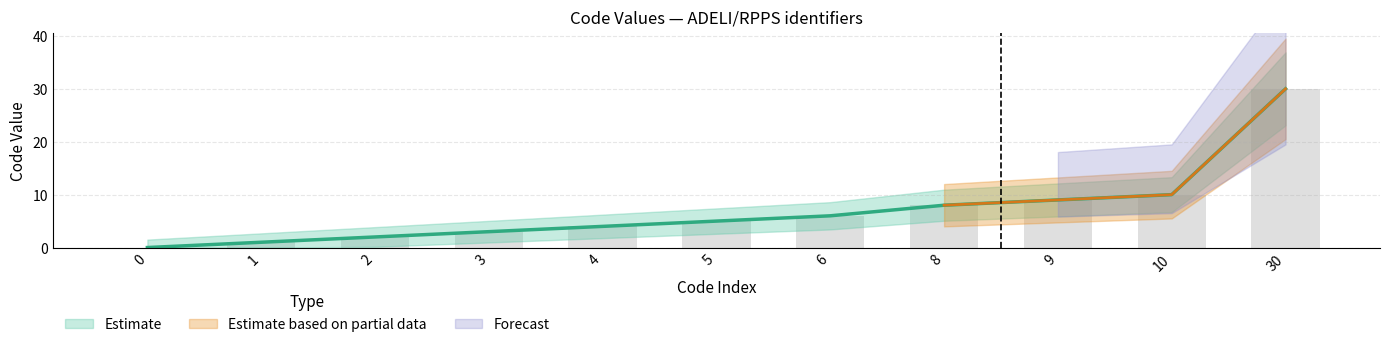

Reading left to right, transcribe all the data shown in this chart.

0=0	1=1	2=2	3=3	4=4	5=5	6=6	8=8	9=9	10=10	30=30